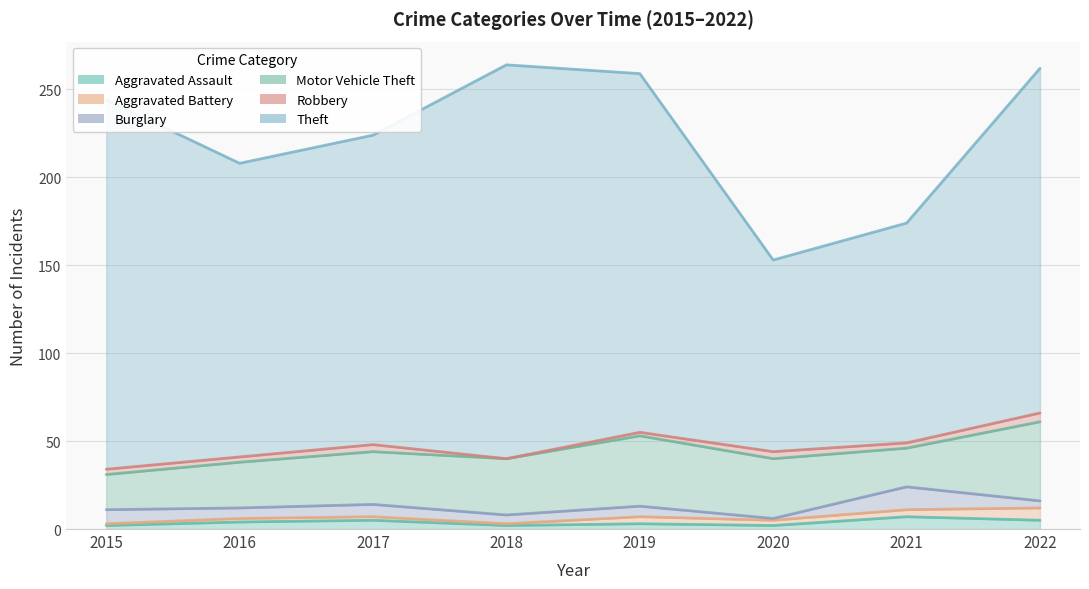

Reading right to left, transcribe all the data shown in this chart.

Aggravated Assault: 5	7	2	3	2	5	4	2
Aggravated Battery: 12	11	5	7	3	7	6	3
Burglary: 16	24	6	13	8	14	12	11
Motor Vehicle Theft: 61	46	40	53	40	44	38	31
Robbery: 66	49	44	55	40	48	41	34
Theft: 262	174	153	259	264	224	208	244